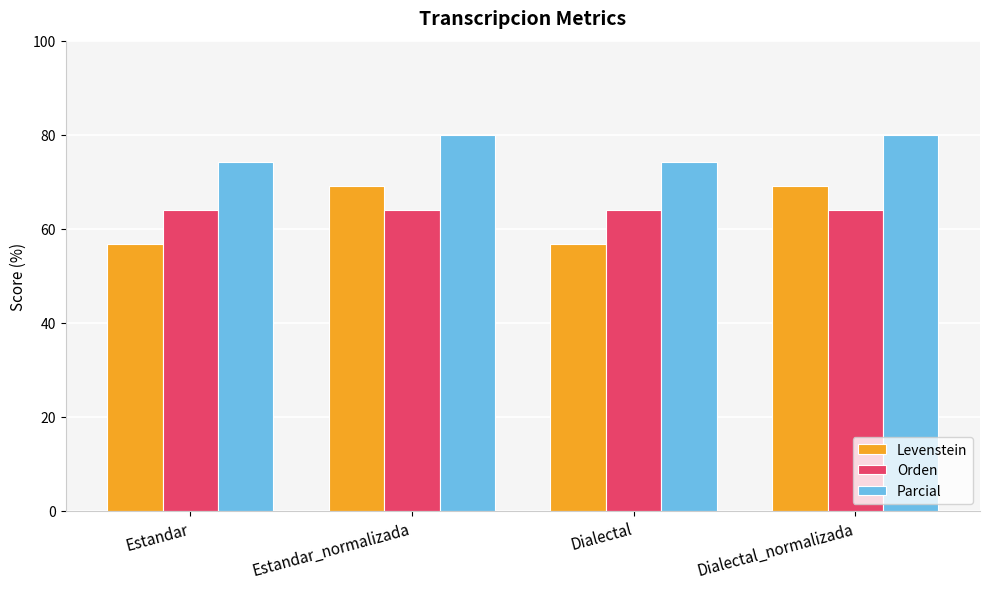

At how many categories does at least one series exceed 64?

4